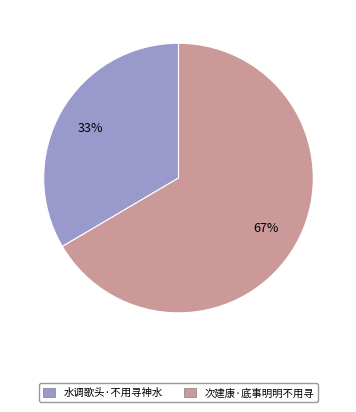

Is it true that 次建康·底事明明不用寻 is 72% of the pie?

False